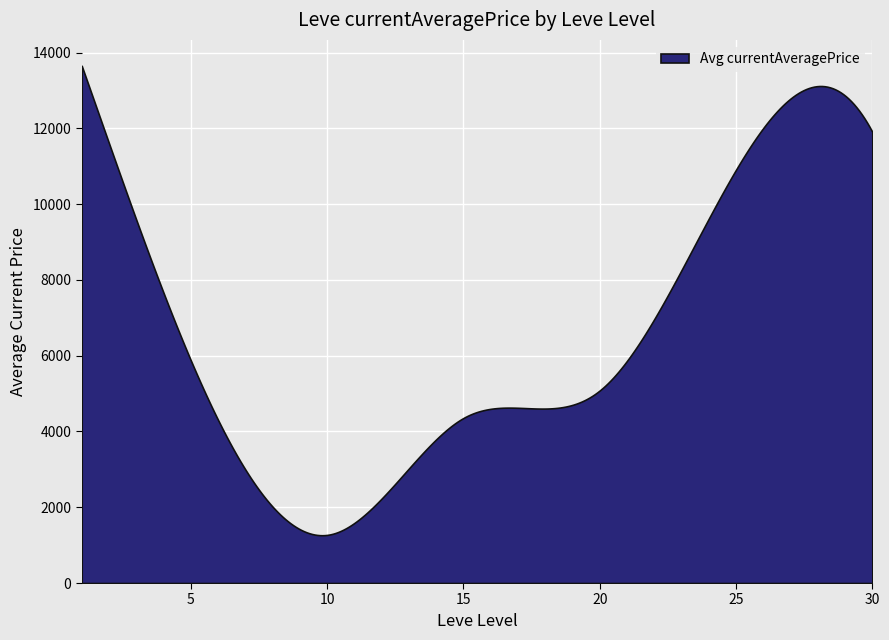

Where is the data nearest to the value 250000080?

1